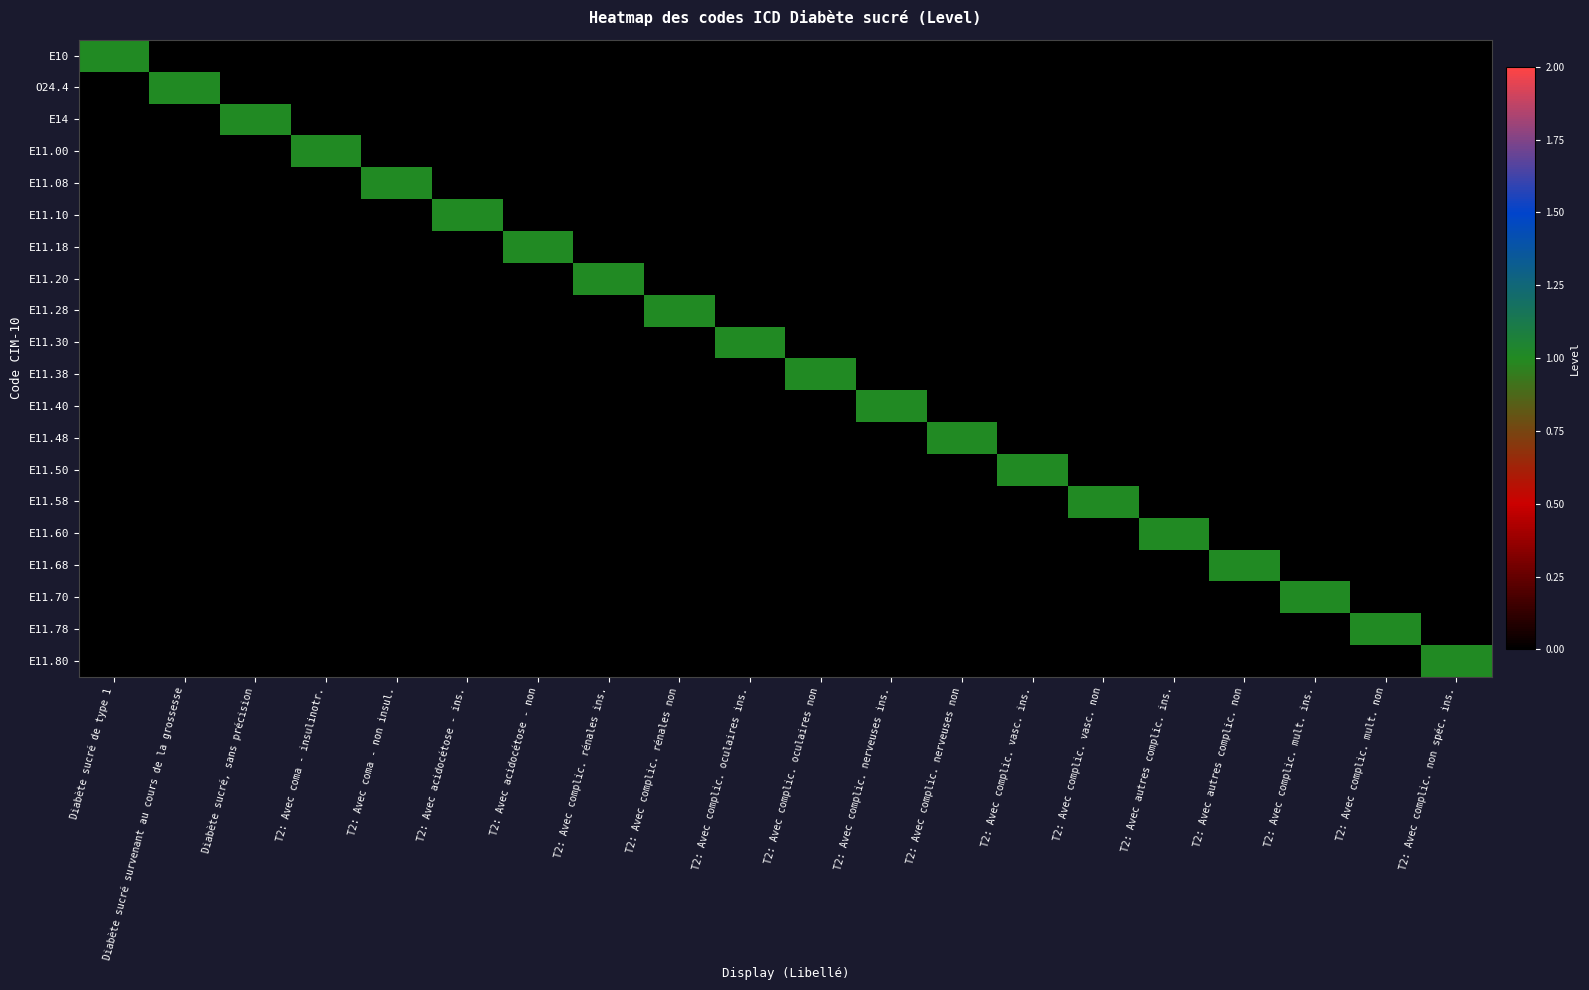

Which has a higher value, T2: Avec complic. rénales non or T2: Avec complic. nerveuses non?

T2: Avec complic. rénales non